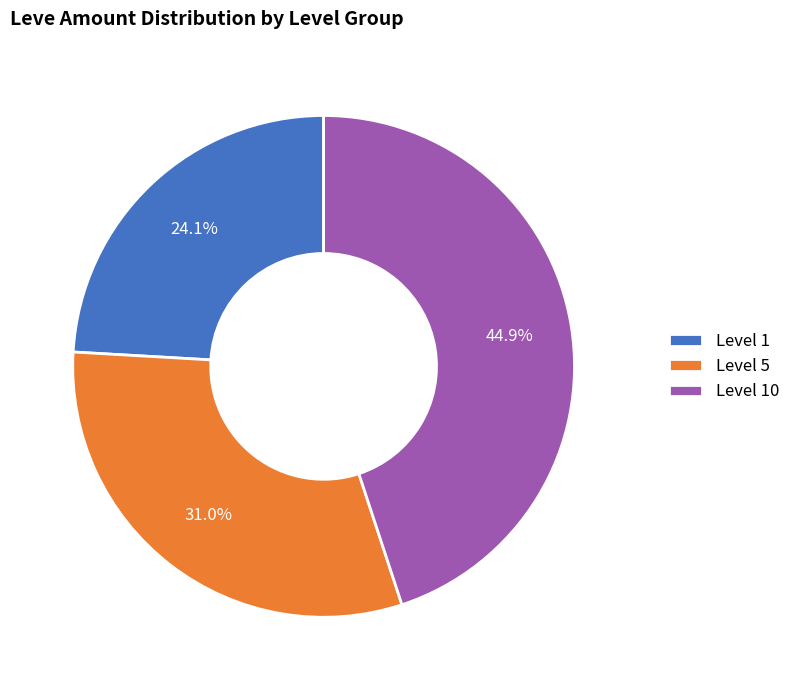

Which category has the smallest portion of the pie?

Level 1